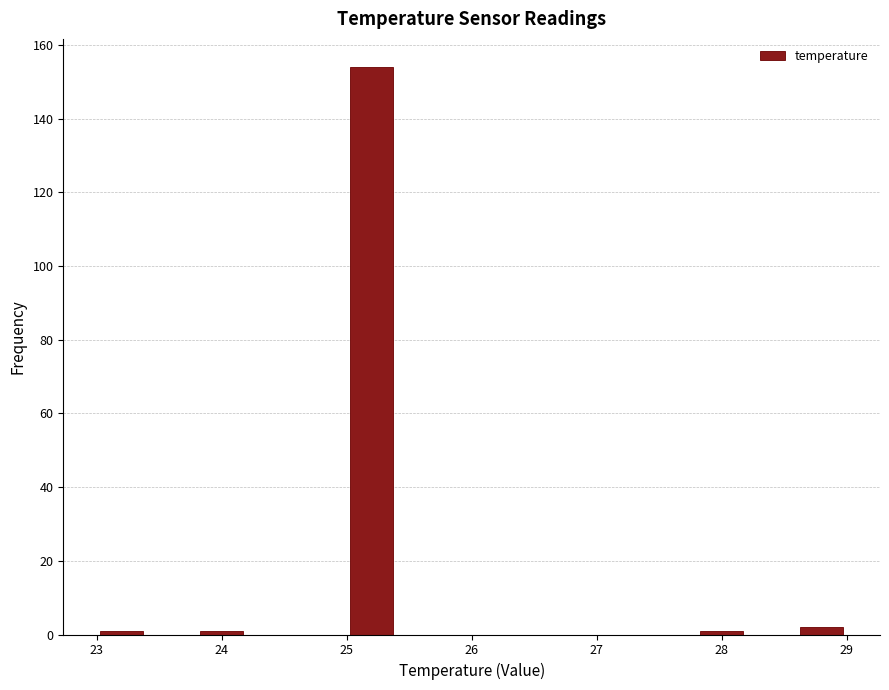

What is the height of the bar covering 28.6 to 29.0 on the x-axis? The values are not printed on the chart, so give them approximately, as read against the axis.

2